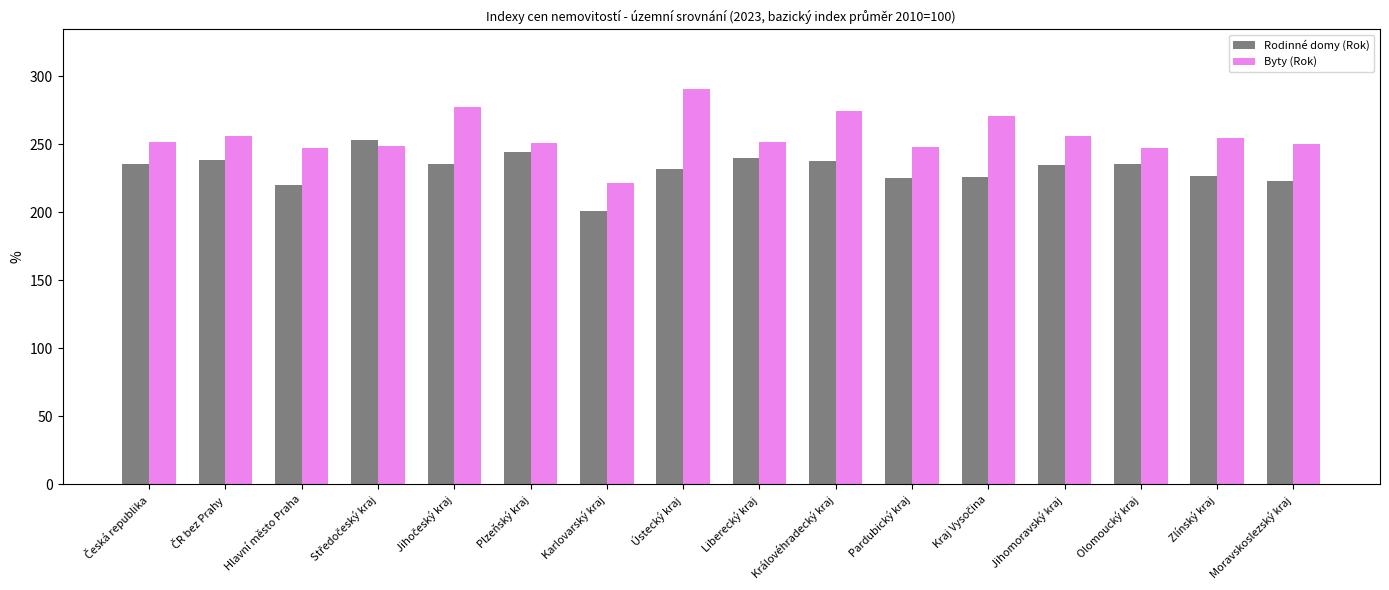

Which series has the largest total across all categories?

Byty (Rok)